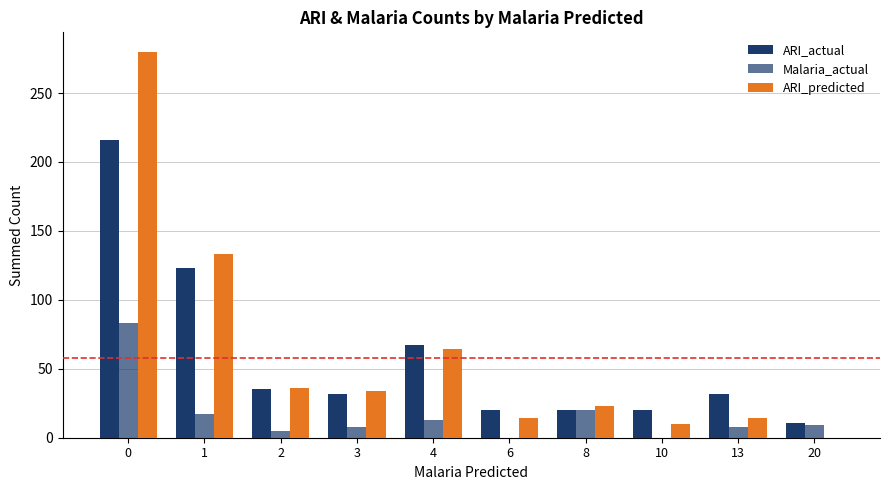

Which series has the widest spread of values?

ARI_predicted